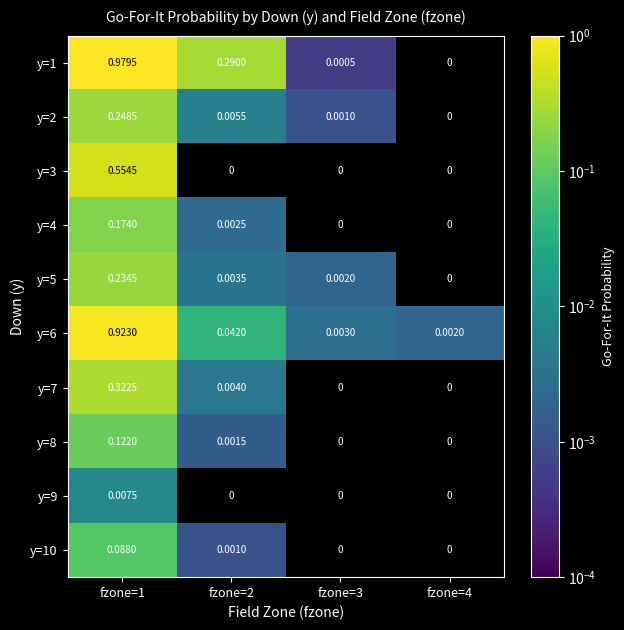

At fzone=4, list the series in order from smallest to largest.

y=1, y=2, y=3, y=4, y=5, y=7, y=8, y=9, y=10, y=6